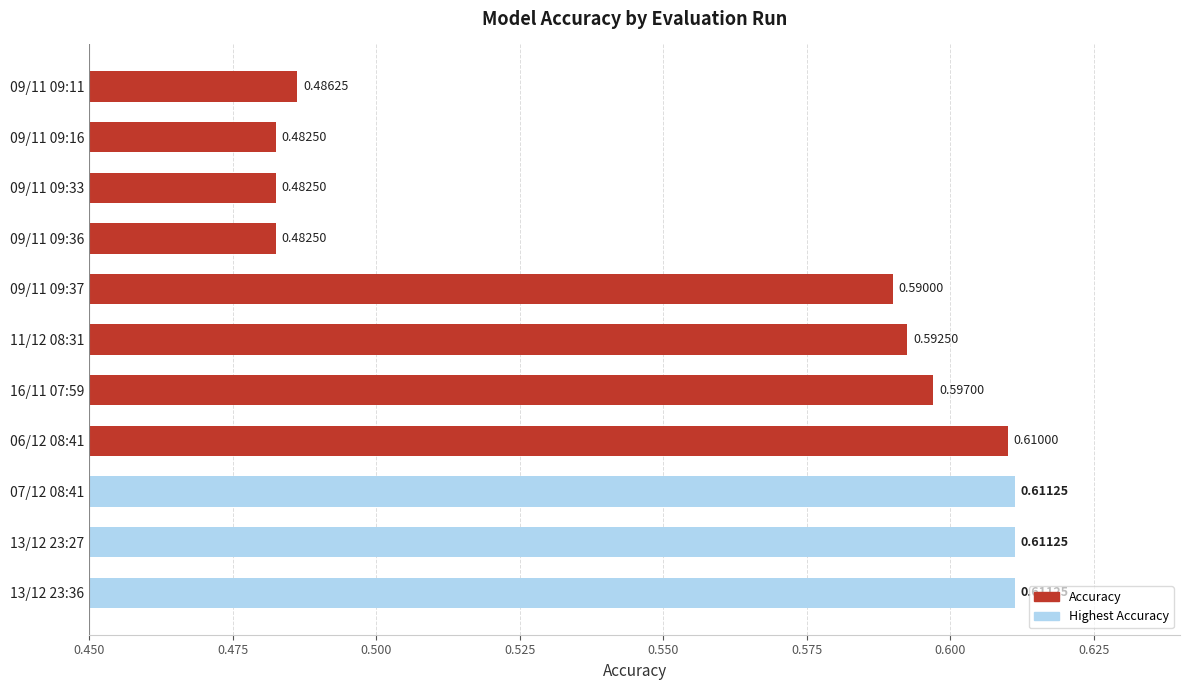

What is the sum of all values?

6.2